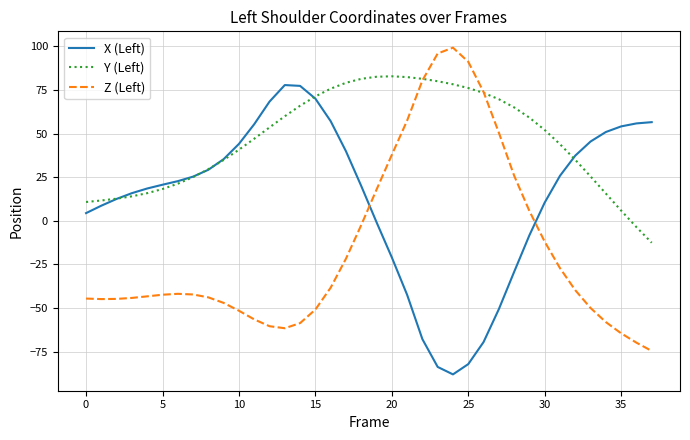

List the series in order of their overall mean, highest first.

Y (Left), X (Left), Z (Left)